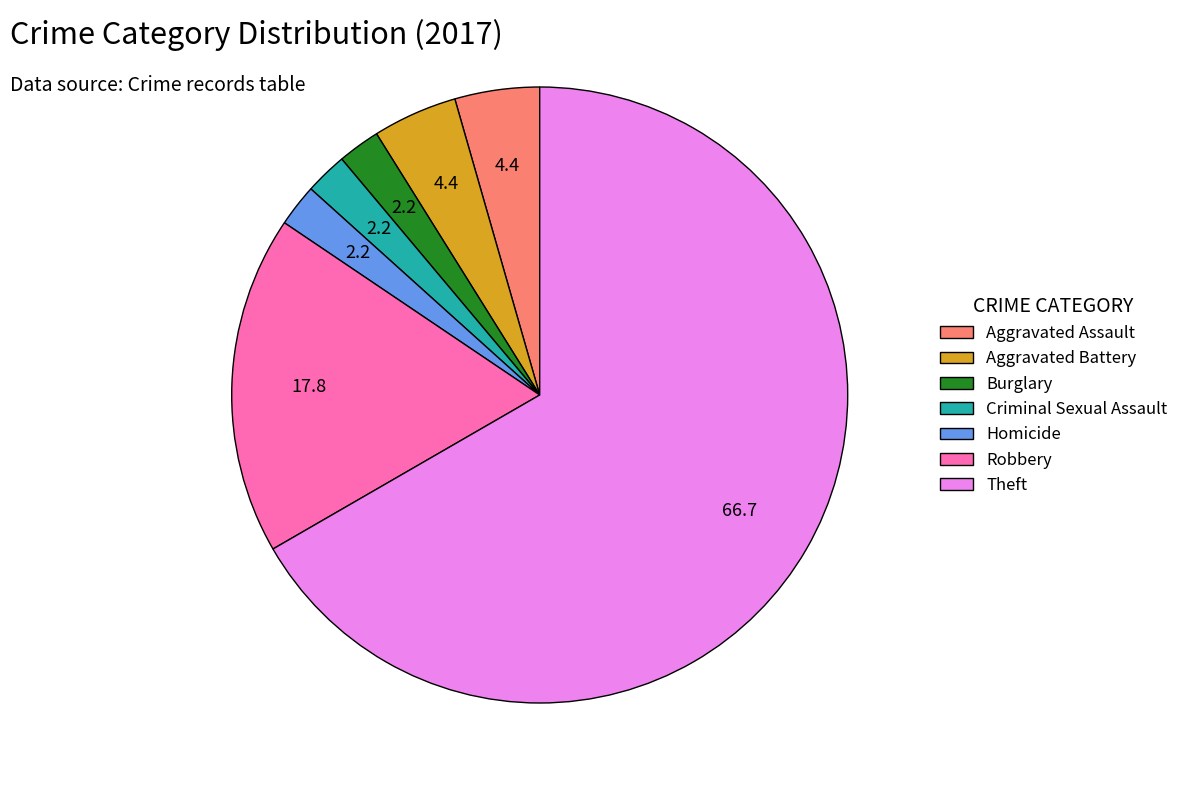

Approximately how many times larger is the value at Aggravated Battery compared to Criminal Sexual Assault?

2.0